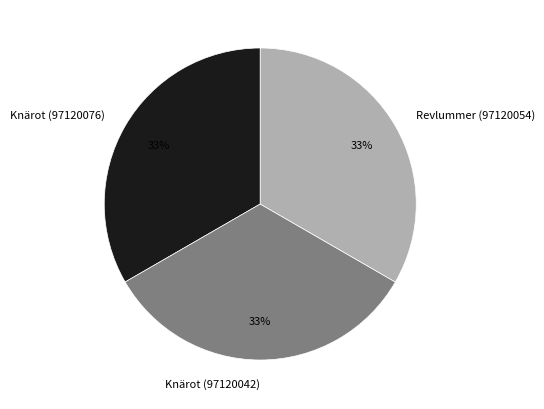

What is the ratio of the value at Knärot (97120076) to the value at Revlummer (97120054)?

1.0